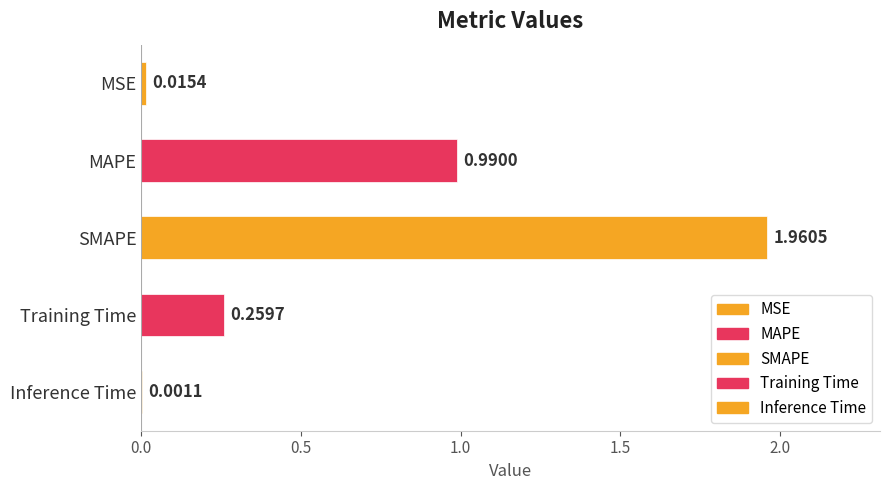

Reading left to right, what are all the values shown in this chart?

MSE=0.0	MAPE=1.0	SMAPE=2.0	Training Time=0.3	Inference Time=0.0